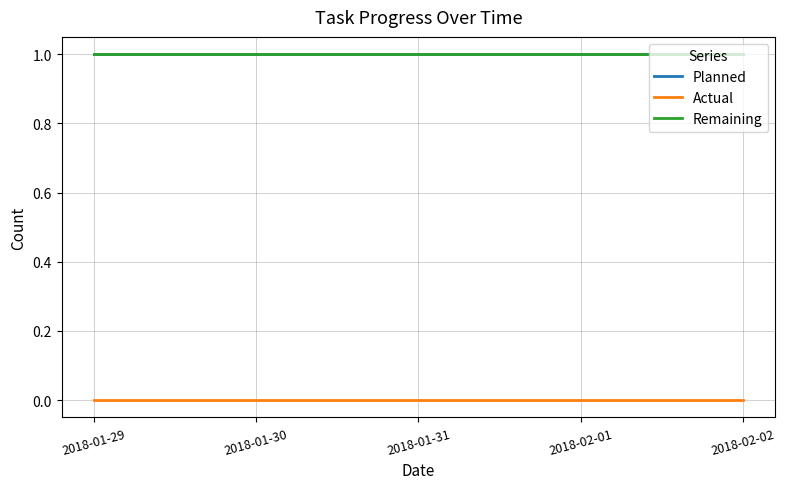

What is the value of the Remaining point at the 5th from the left?

1